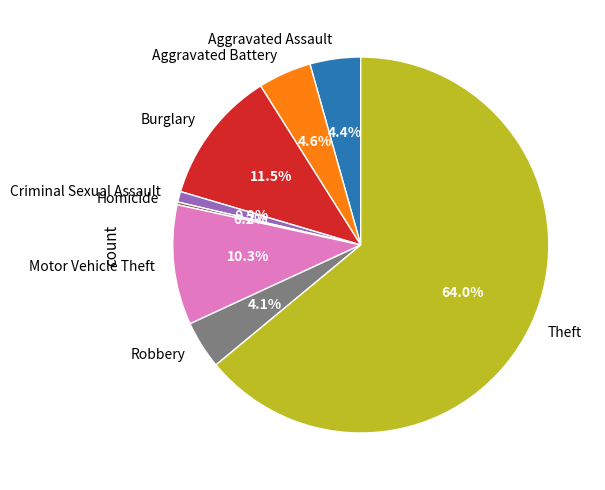

Does any single category account for the majority?

Yes